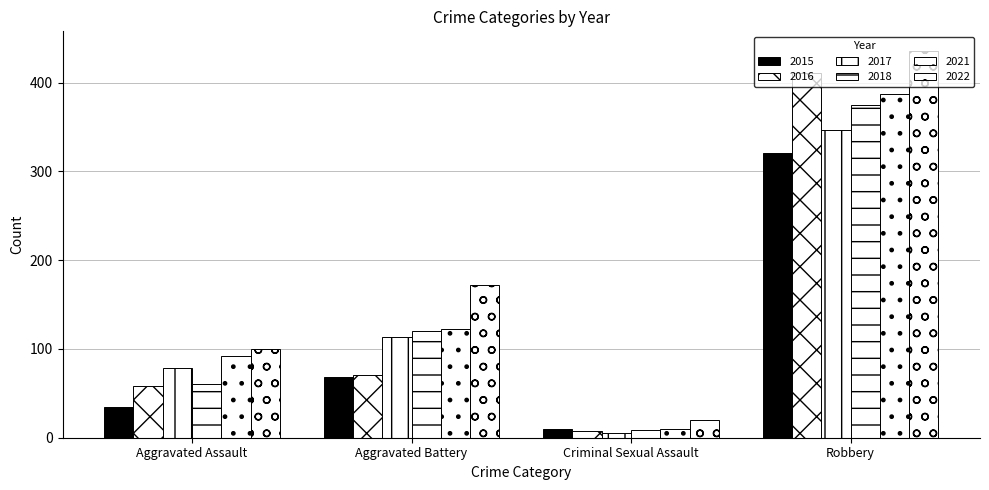

What is the approximate value of 2016 at Aggravated Battery, to the nearest 5?

70